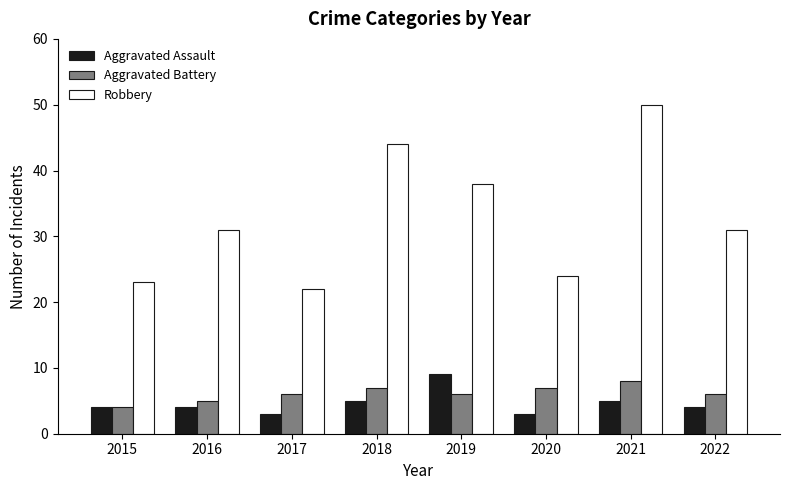

At which label does Robbery reach its minimum?

2017